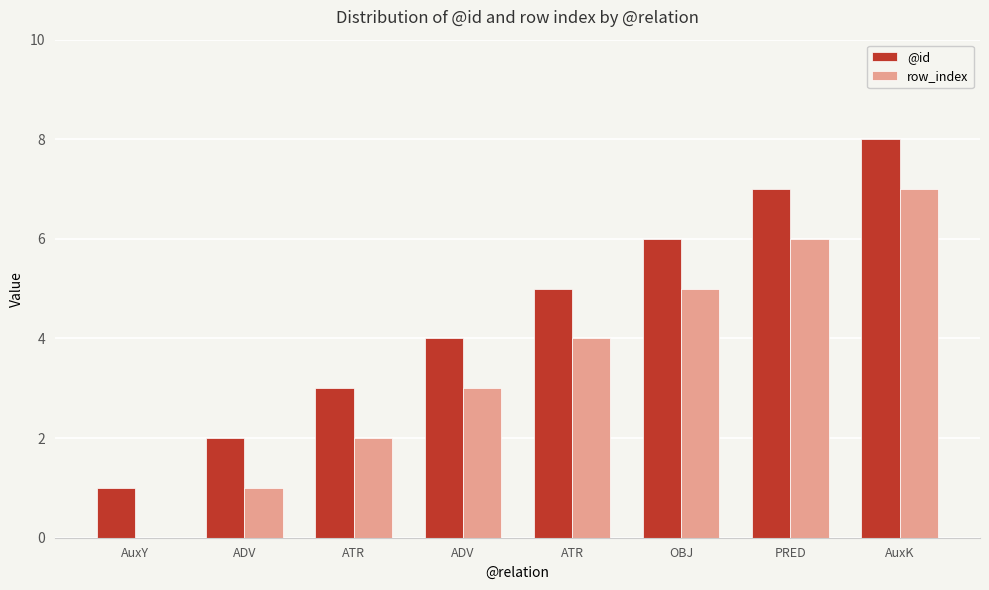

What are all the series names shown in the legend?

@id, row_index